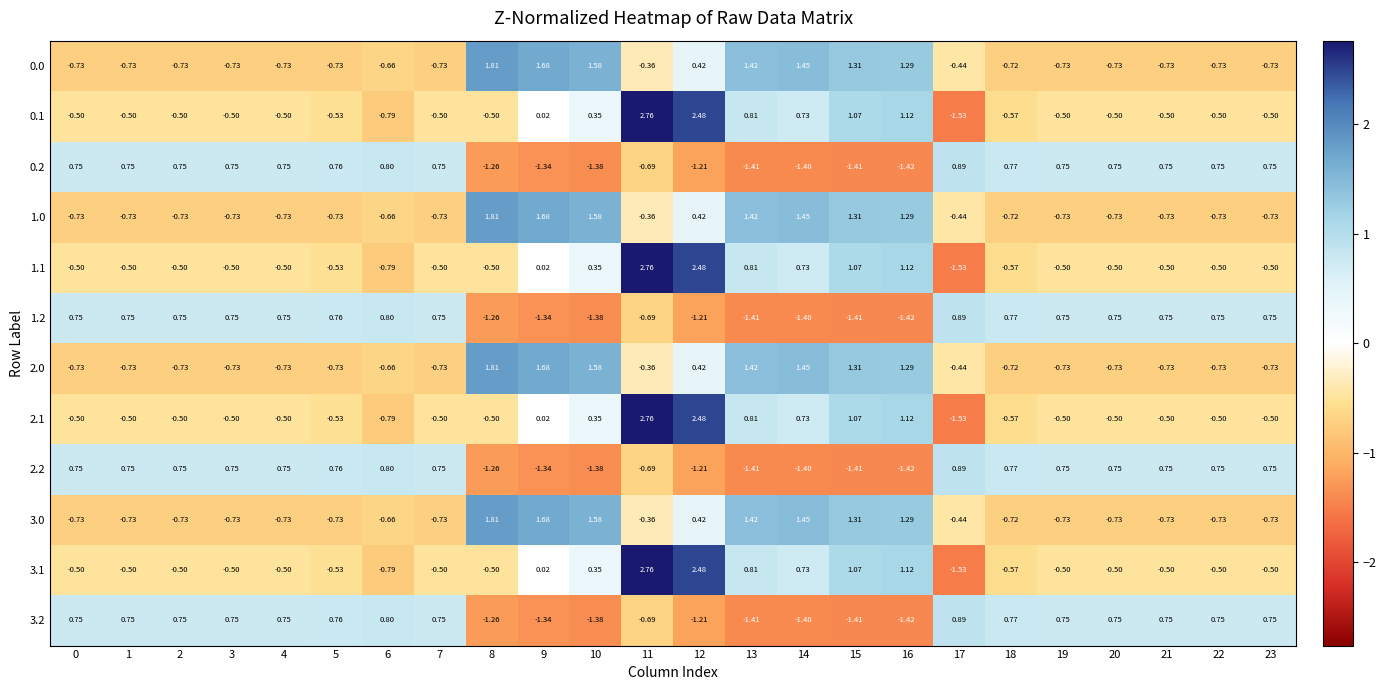

Is the value of 2.2 at 0 greater than the value of 0.0 at 11?

Yes